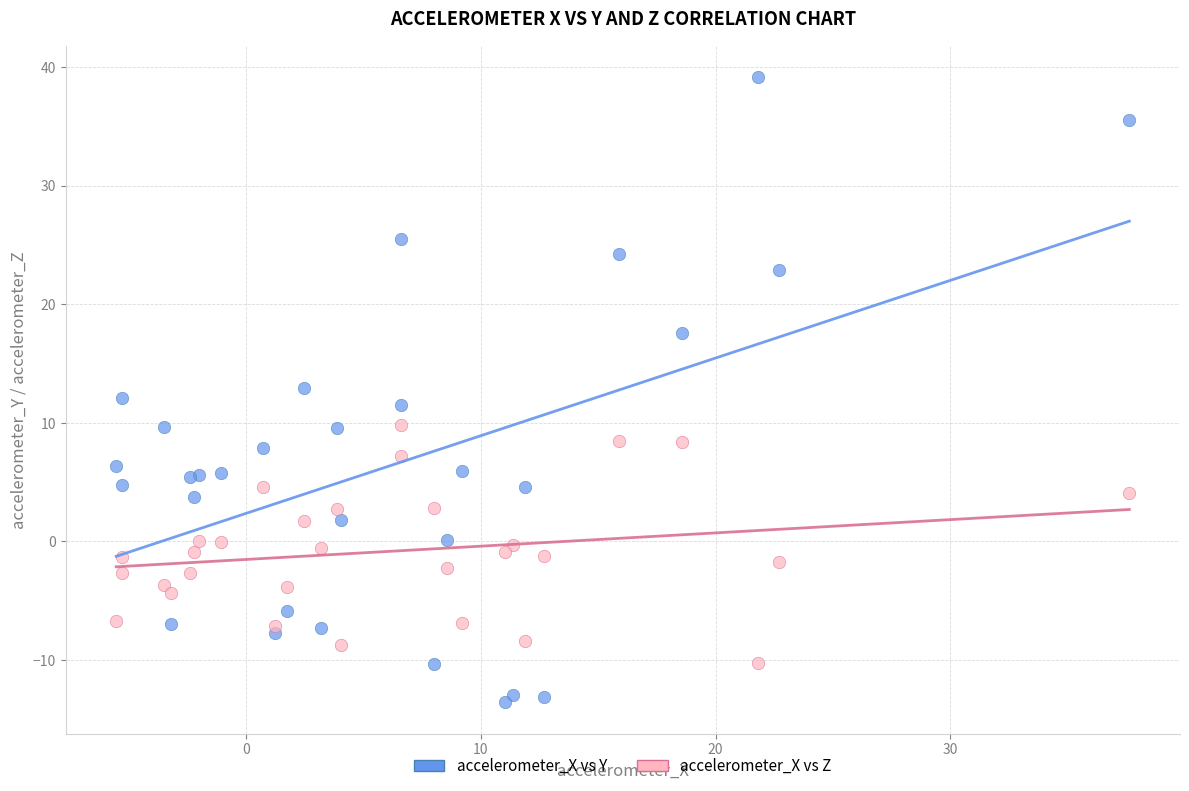

Which series reaches the minimum Y coordinate?

accelerometer_X vs Y